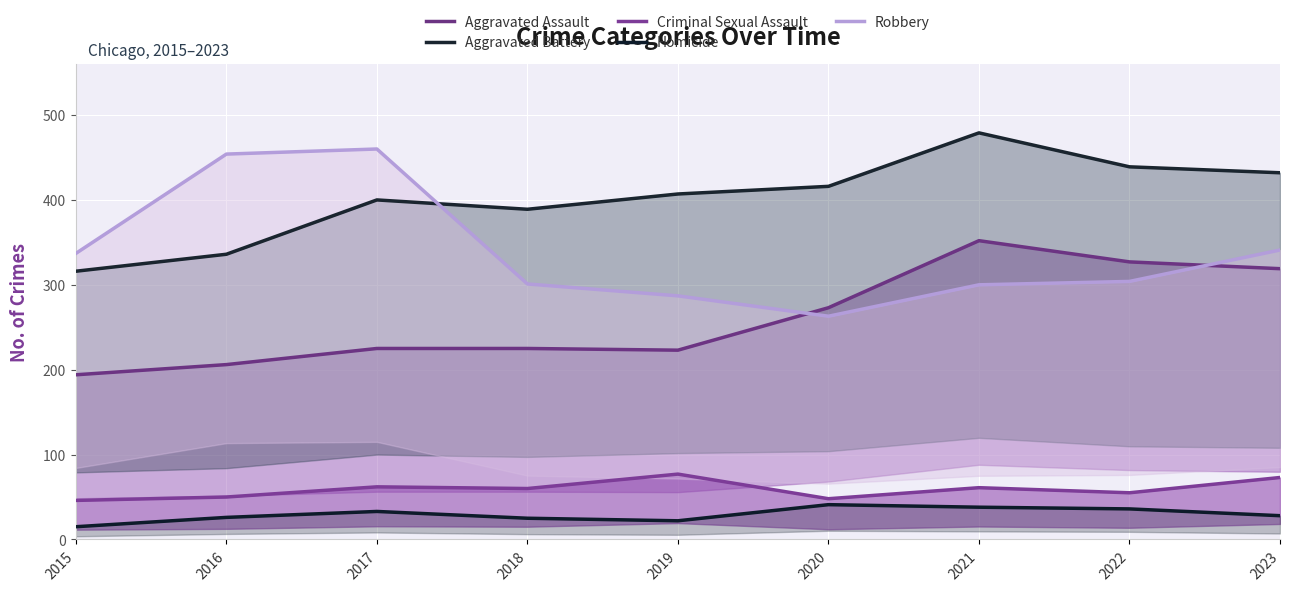

Where is Aggravated Assault nearest to the value 273?

2020